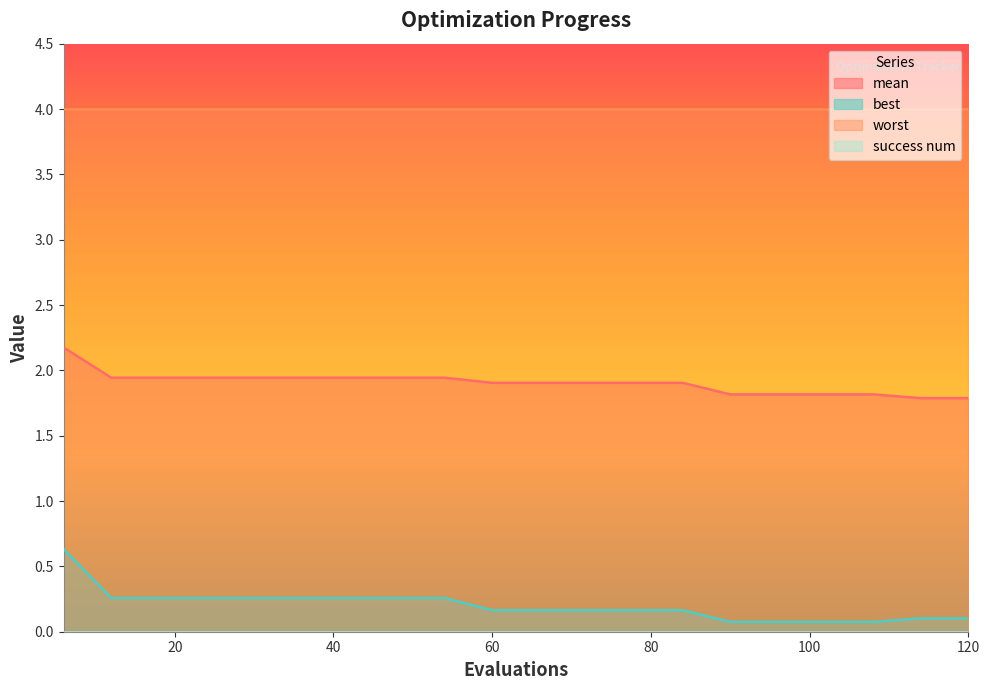

Which series has the largest total across all categories?

worst